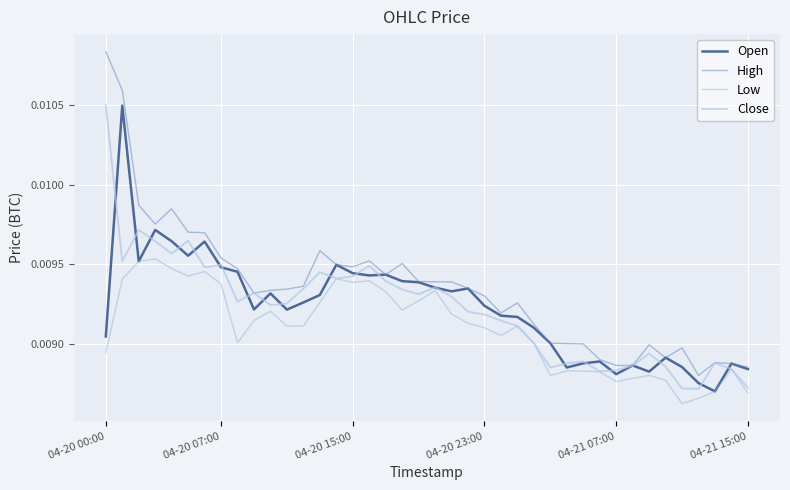

Which series has the largest total across all categories?

High